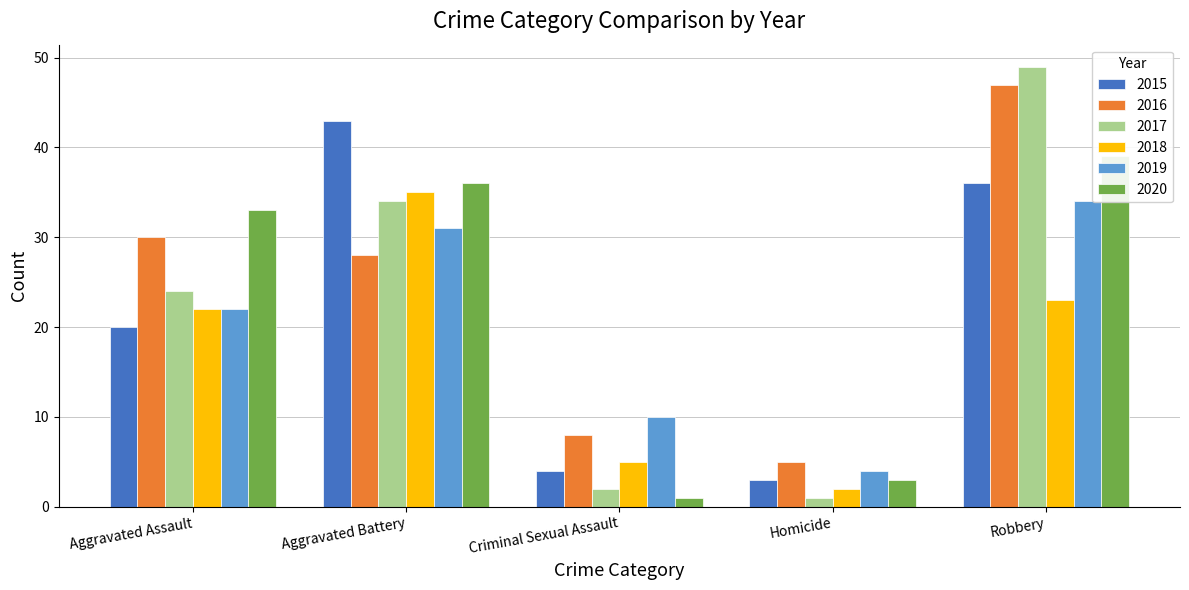

What is the spread (max minus min) of values at Aggravated Assault?

13